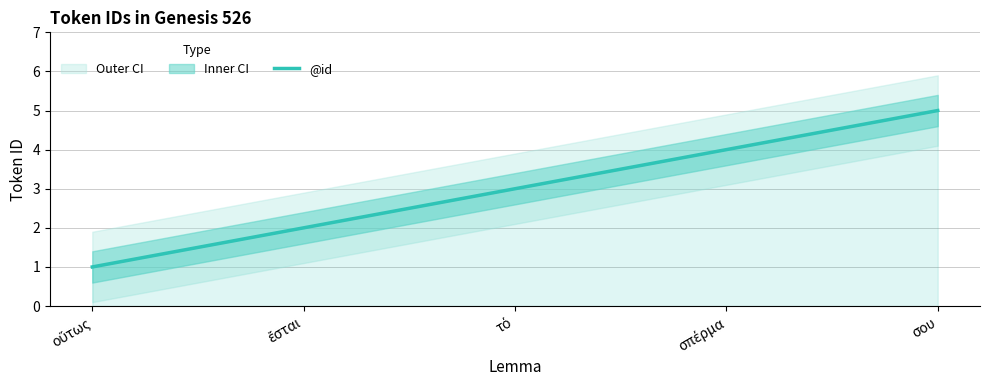

What position from the right is τό?

3